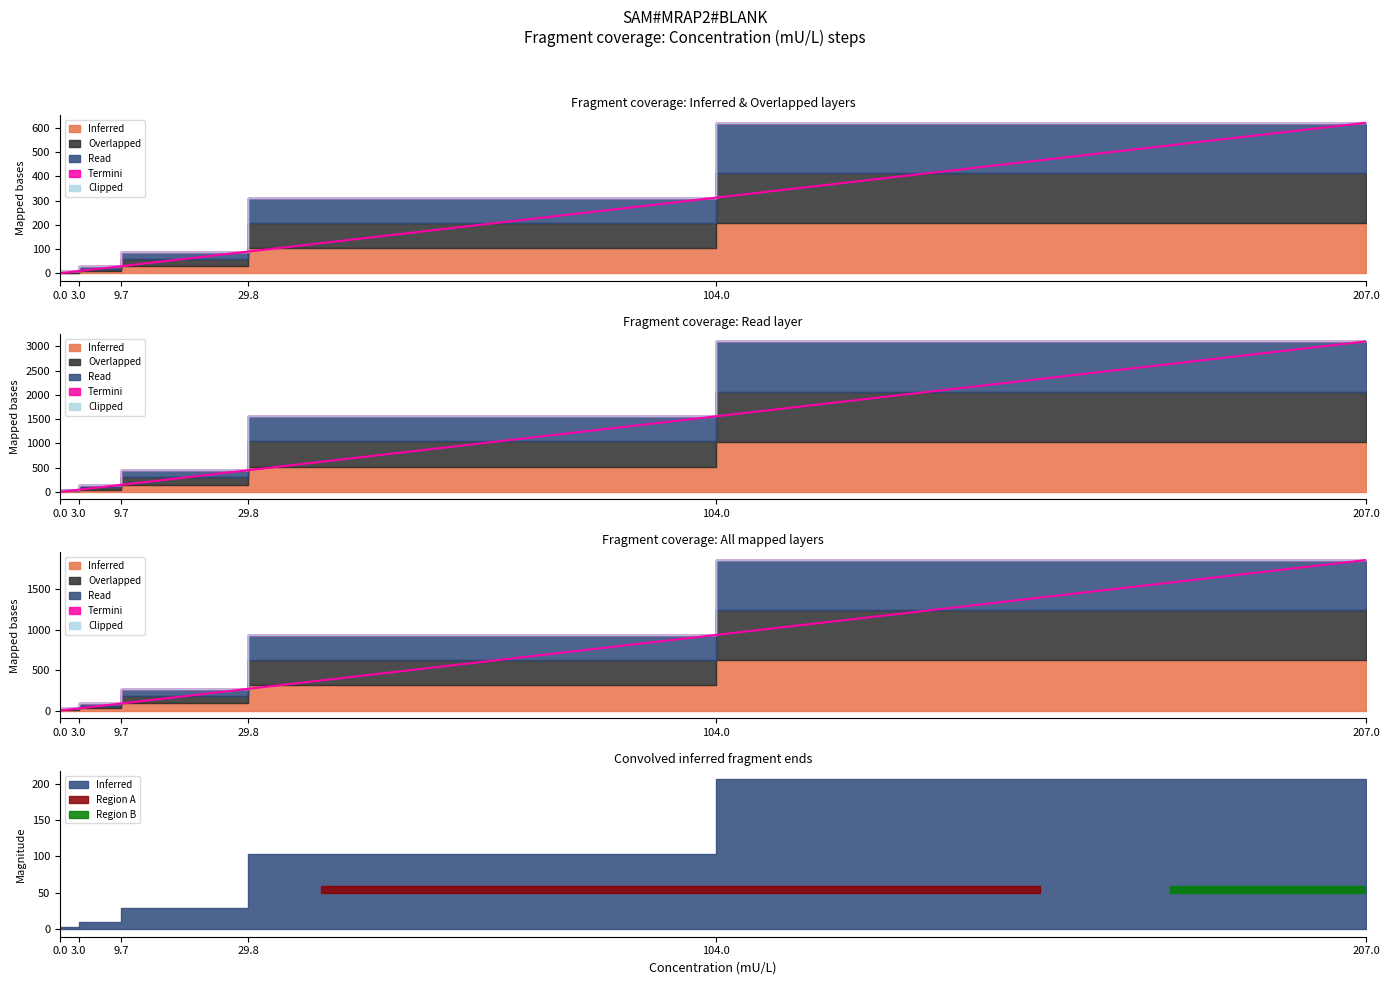

True or false: Overlapped and Read cross at least once.

False